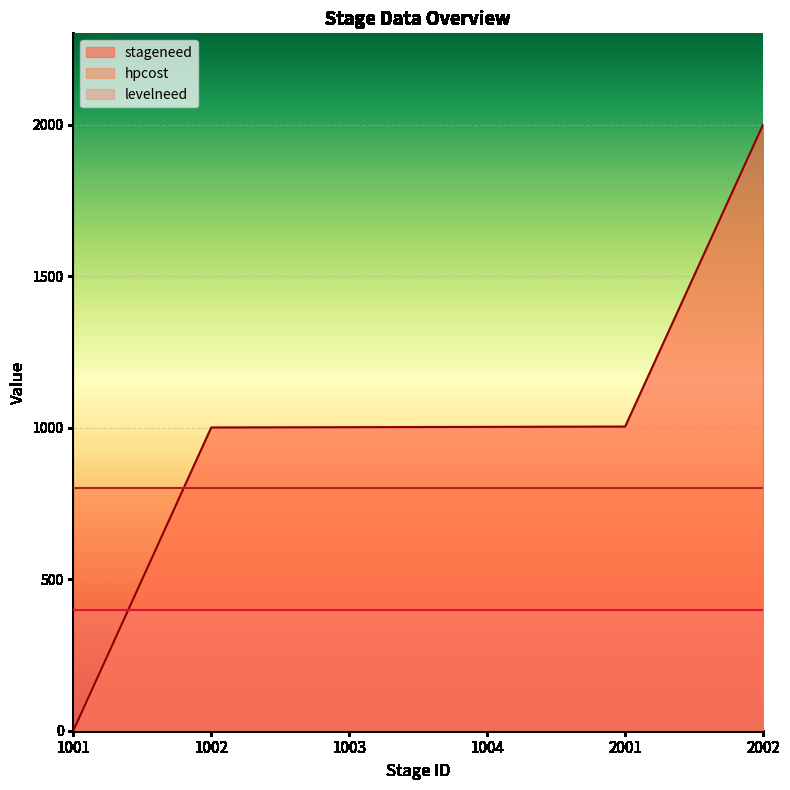

Is the value of stageneed at 1004 greater than the value of levelneed at 1001?

Yes